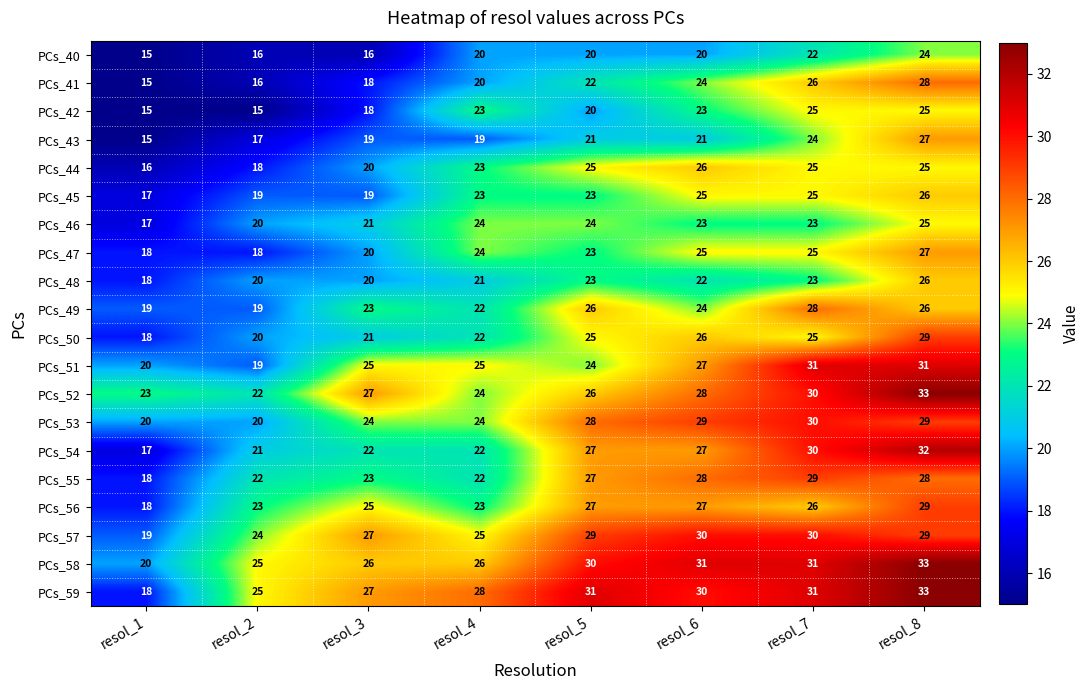

Which series has the largest total across all categories?

PCs_59